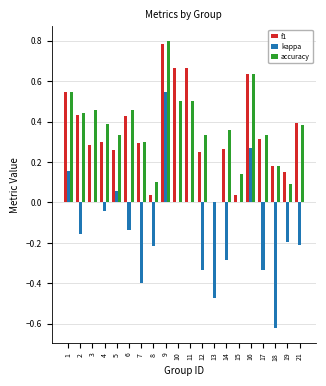

What is the sum of all kappa values?

-2.4